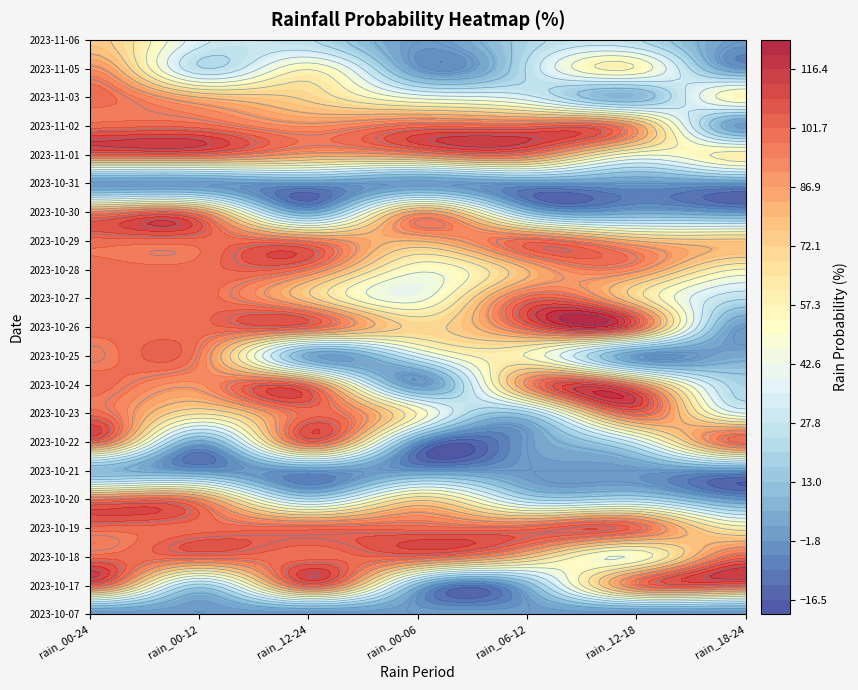

Which series has the largest range (max minus min)?

2023-10-22